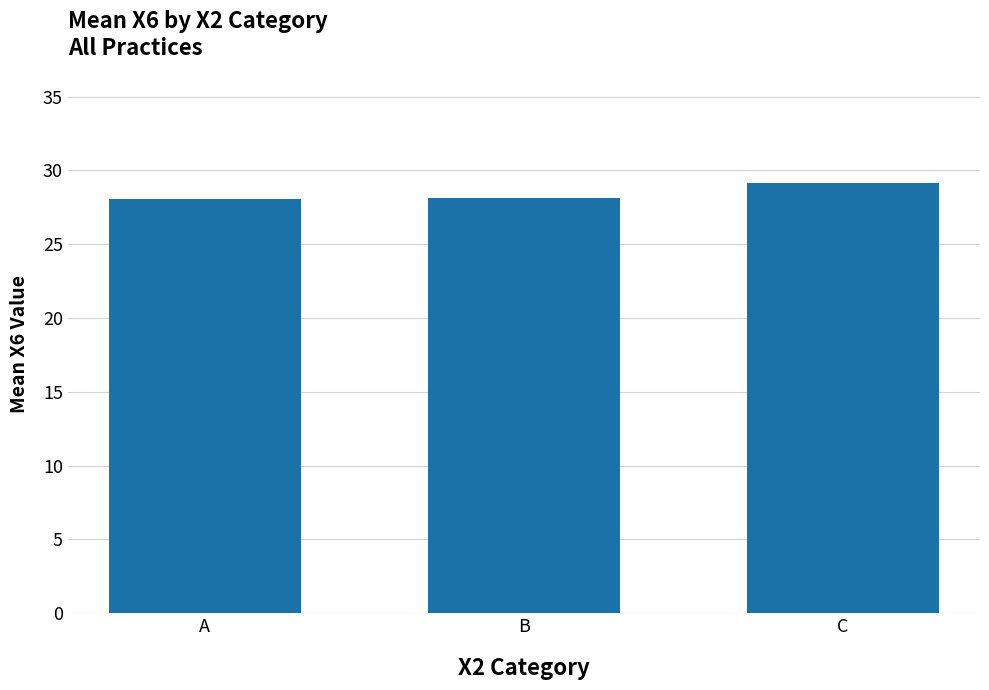

What value does the data have at B?

28.1